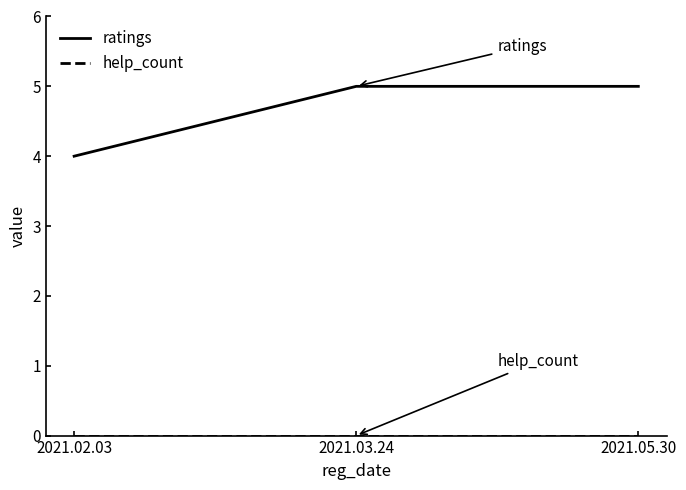

What position from the left is 2021.05.30?

3